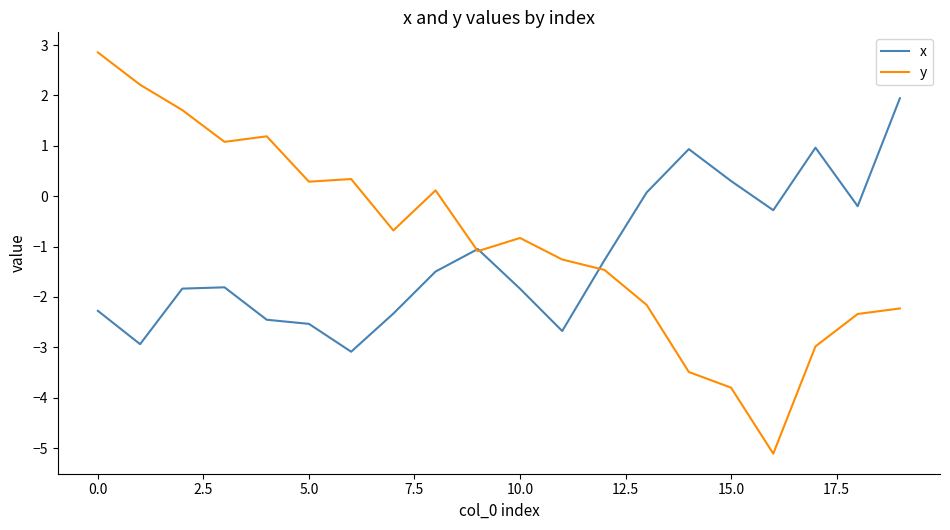

Which series has the widest spread of values?

y